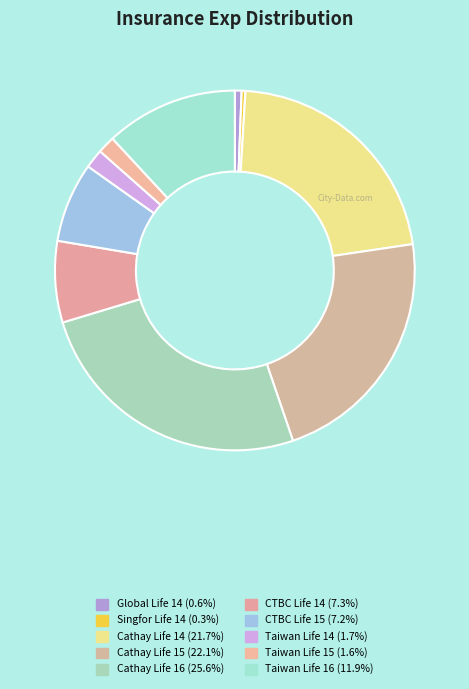

What percentage is NOT represented by Cathay Life 15?

77.9%